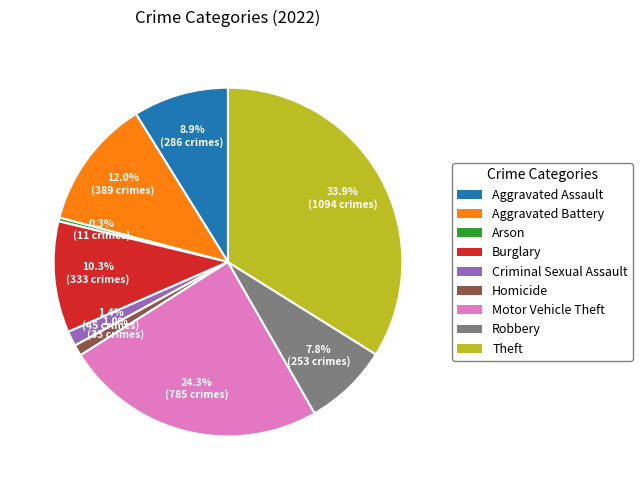

To the nearest percent, what is the average slice percentage?

11%